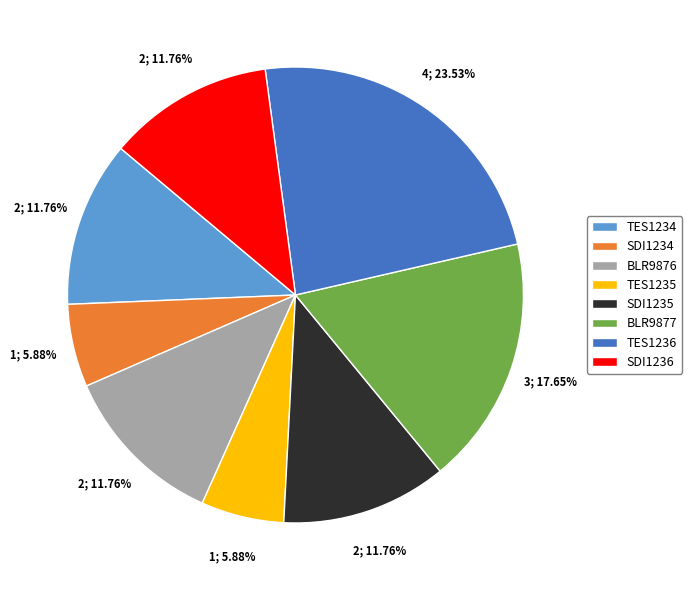

How many segments does this pie chart have?

8